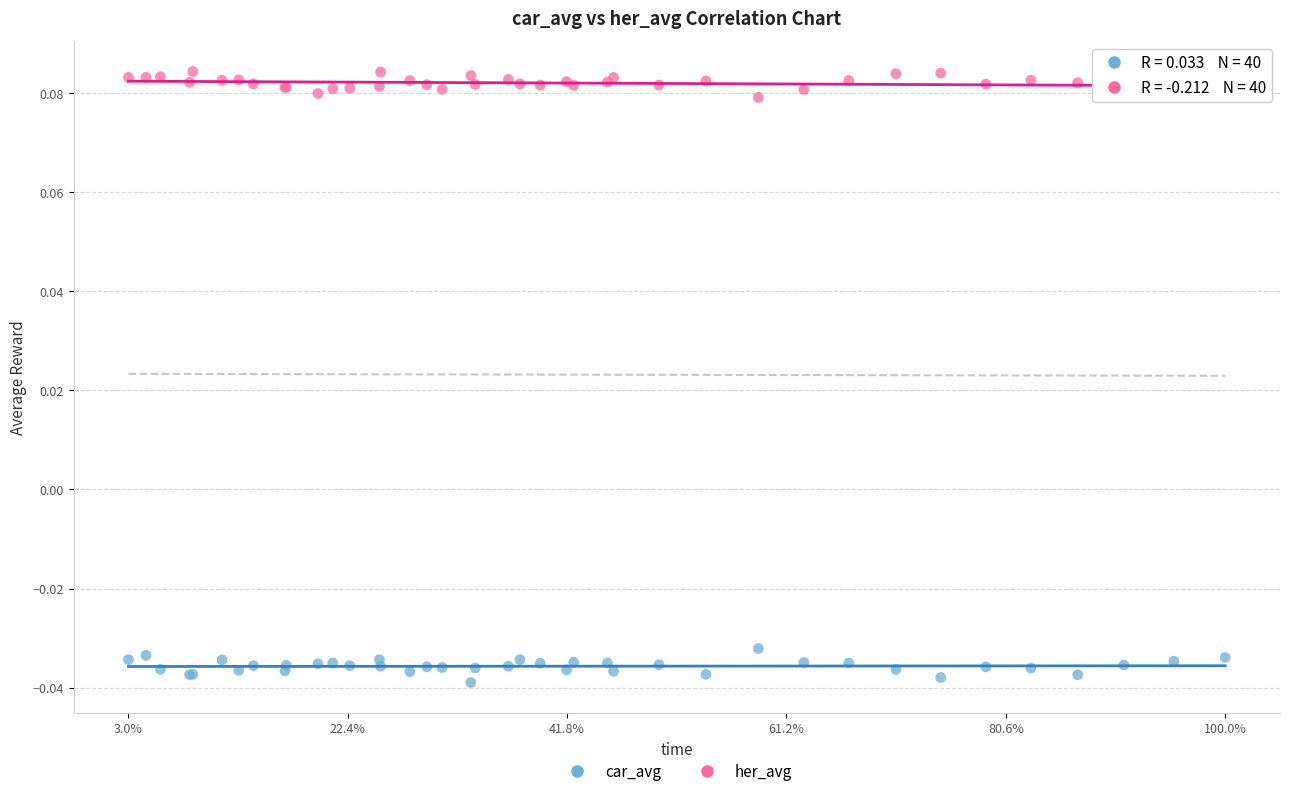

Which series reaches the maximum Y coordinate?

her_avg